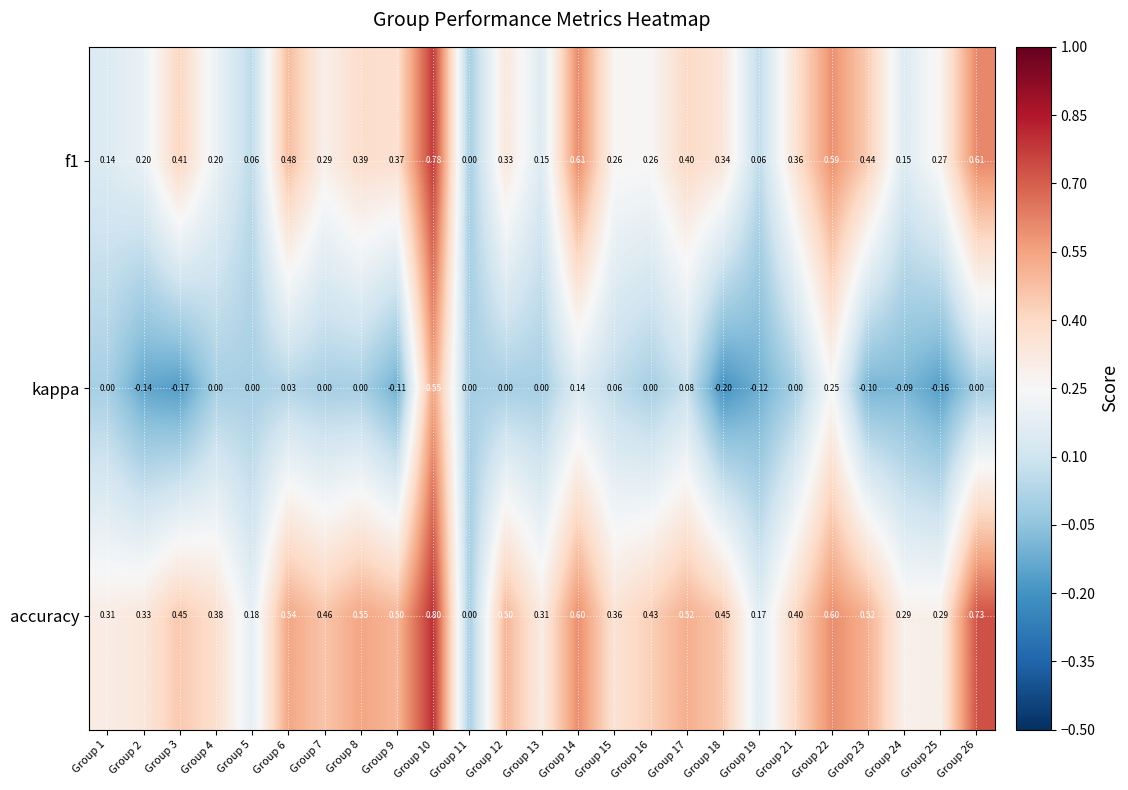

Which series has the widest spread of values?

accuracy